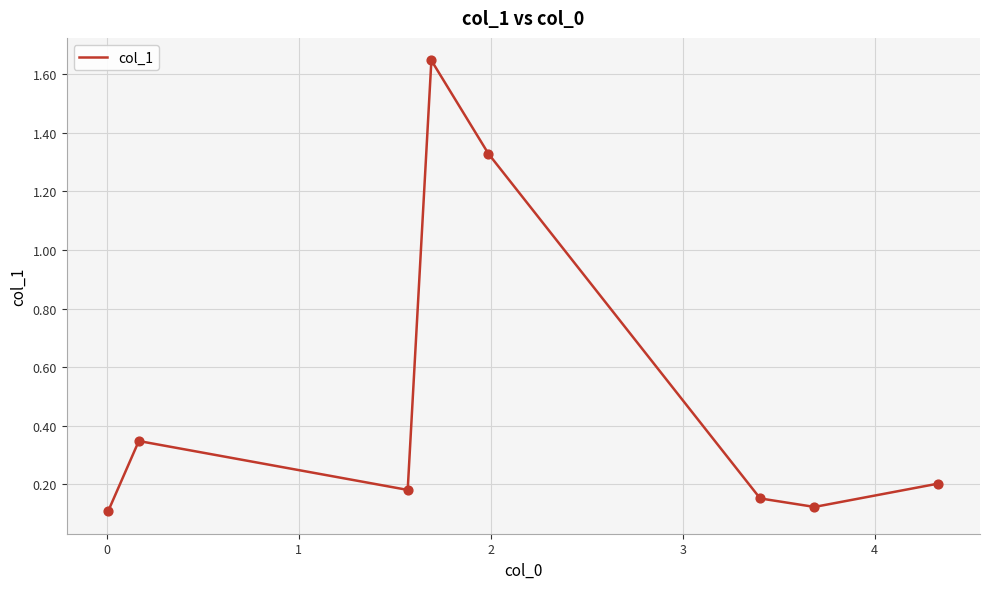

How many interior local peaks (higher than both neighbors) does the data have?

2